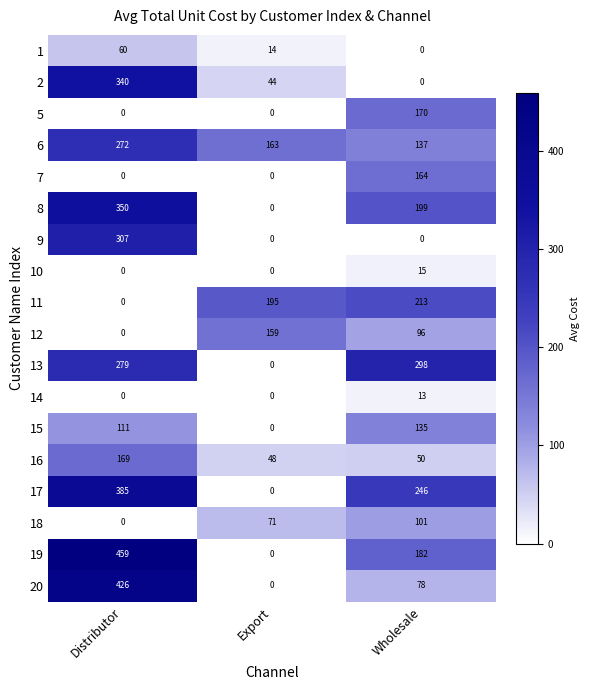

What is the average value of the 8 series?

183